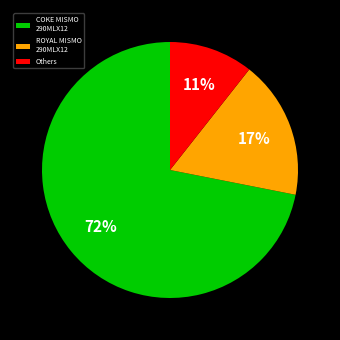

Rank the categories by value from highest to lowest.

COKE MISMO 290MLX12, ROYAL MISMO 290MLX12, Others